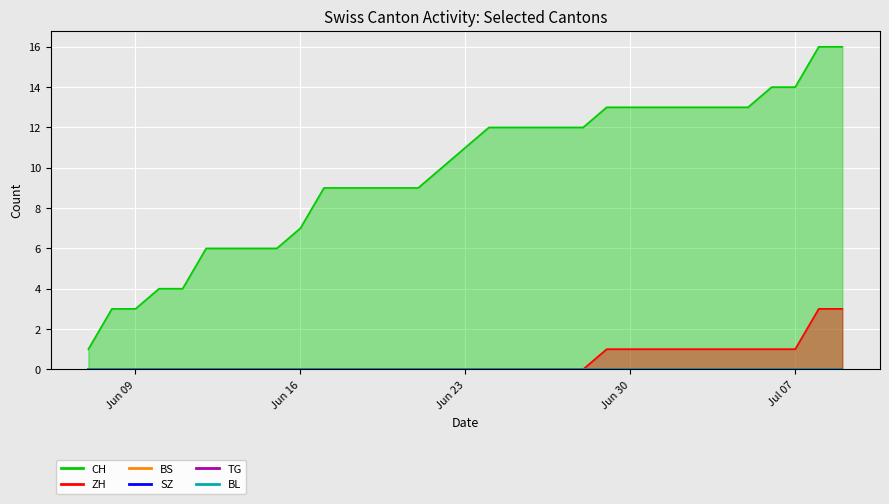

How many lines are shown in the chart?

6